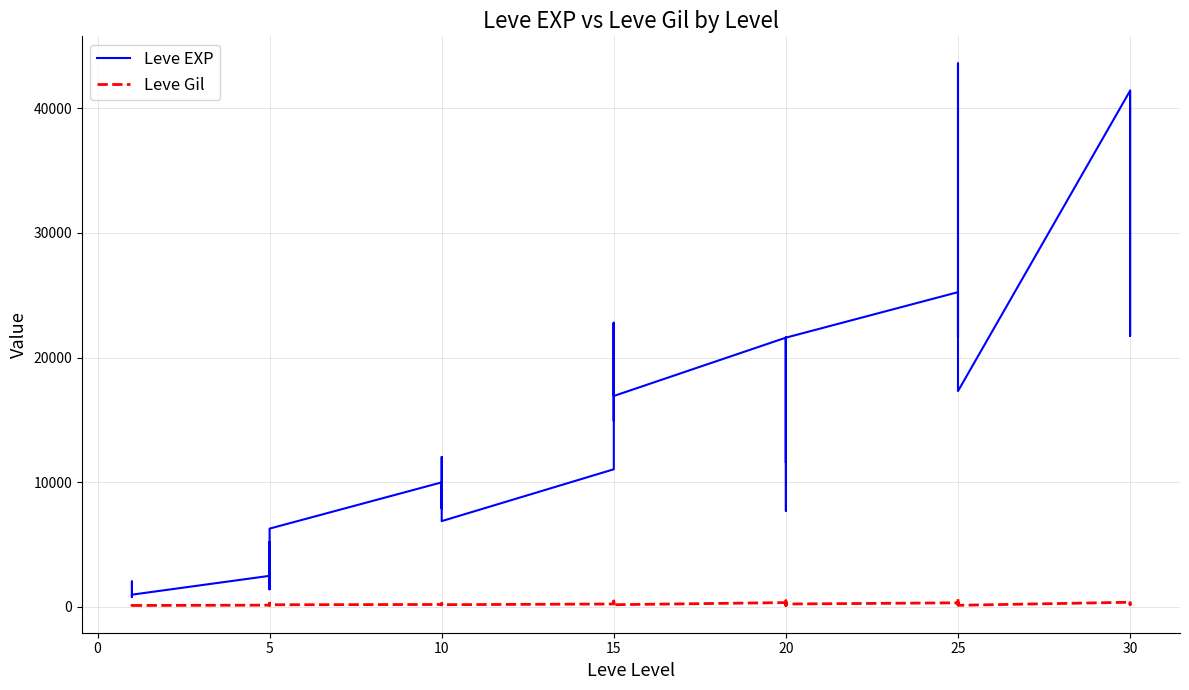

How many interior local valleys does the Leve EXP series have?

12